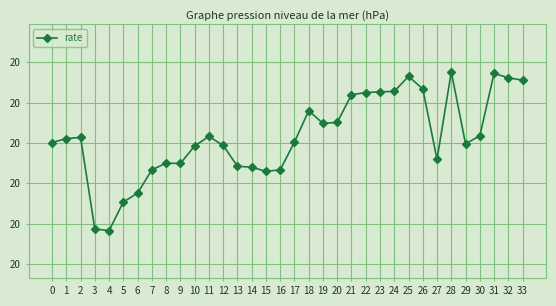

Is this an area chart (filled region under the line)?

No